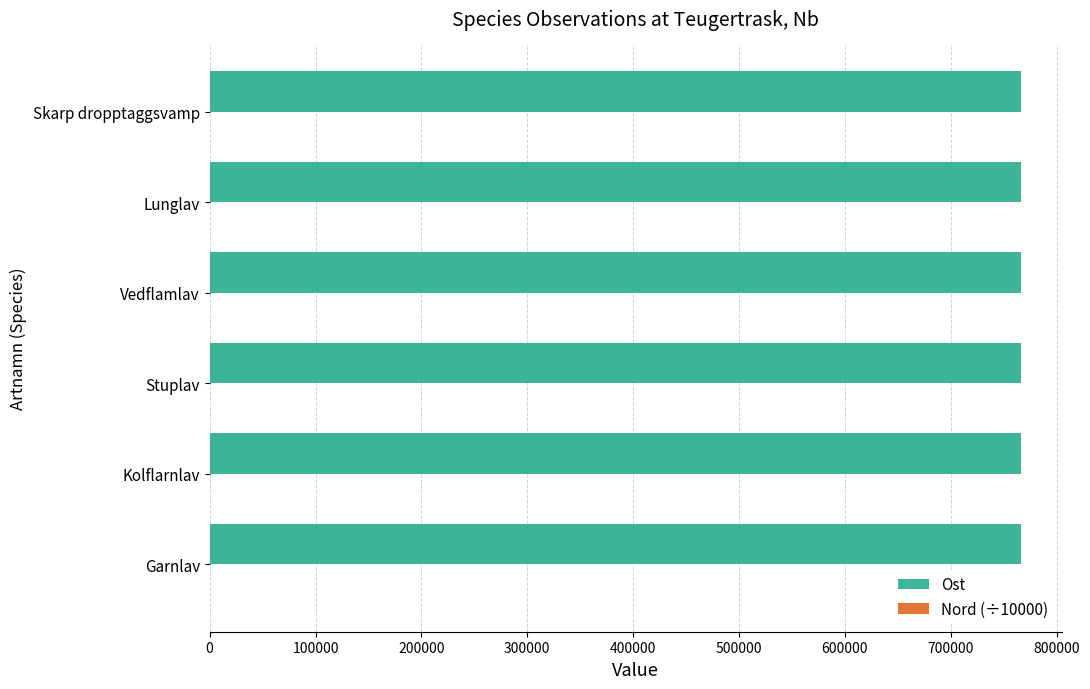

What is the highest value of the Ost series?

766430.0